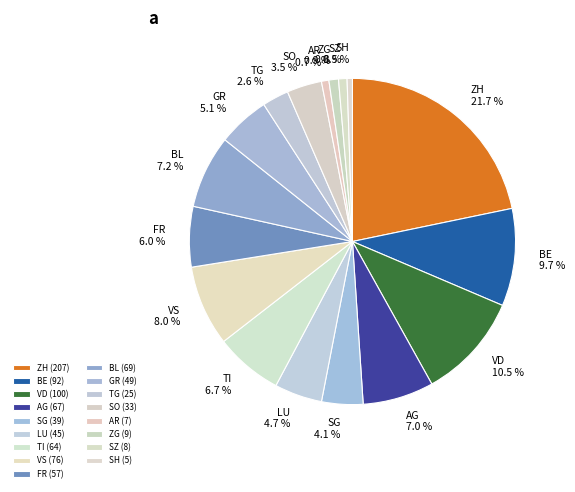

To the nearest percent, what is the difference between the largest and smallest slice percentages?

21%